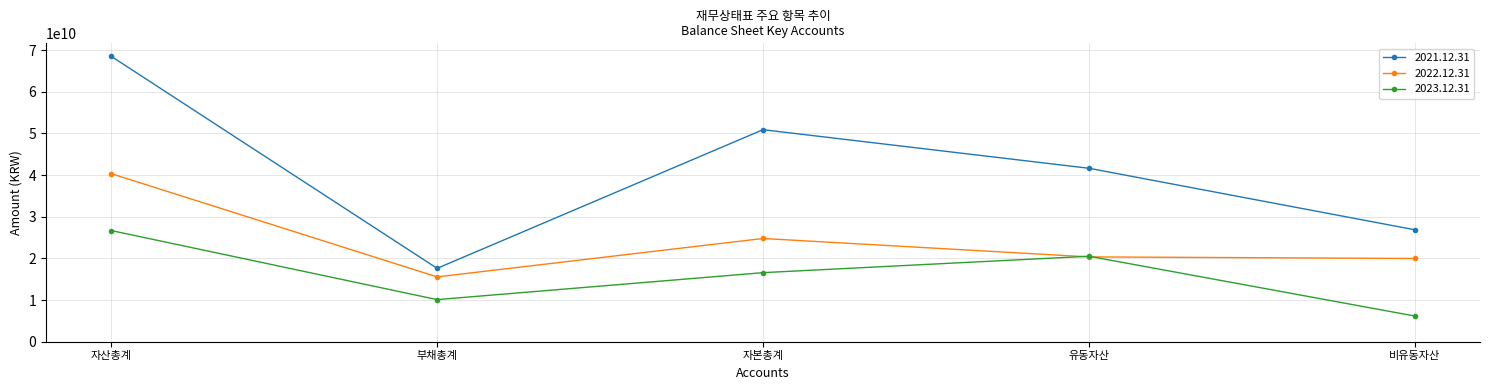

The 2022.12.31 series shows 15566289350 at 부채총계. True or false?

True